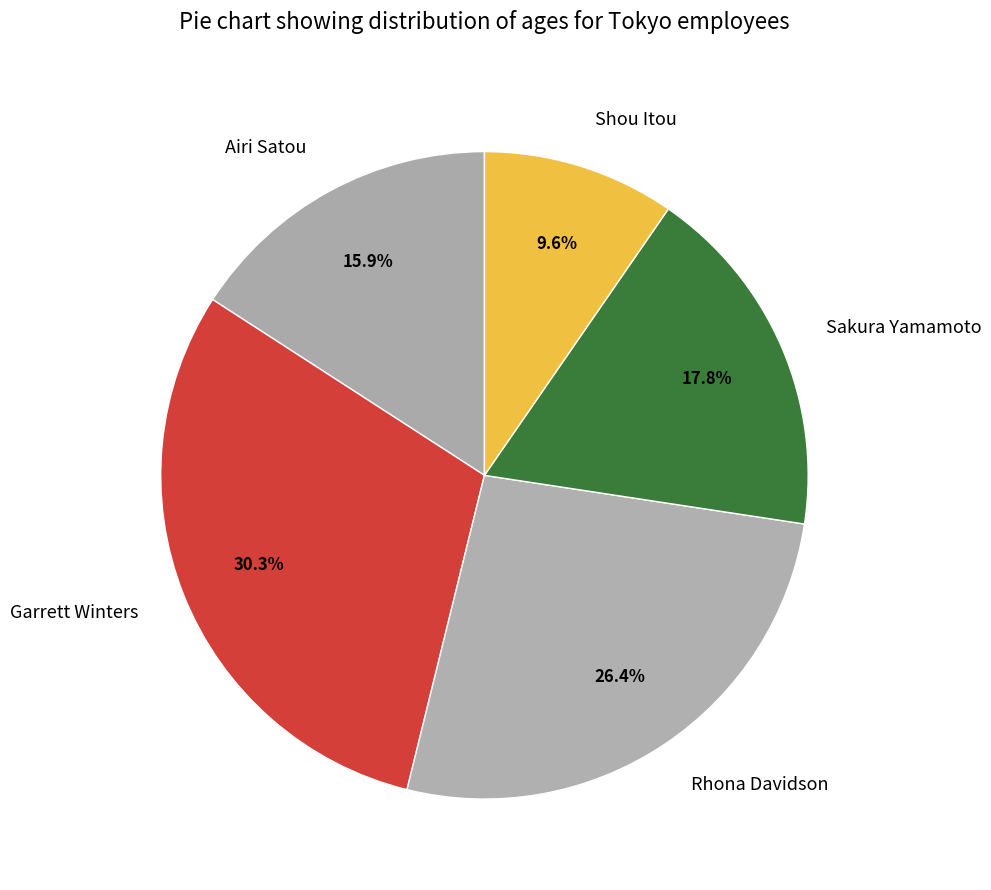

Which category has the biggest portion of the pie?

Garrett Winters